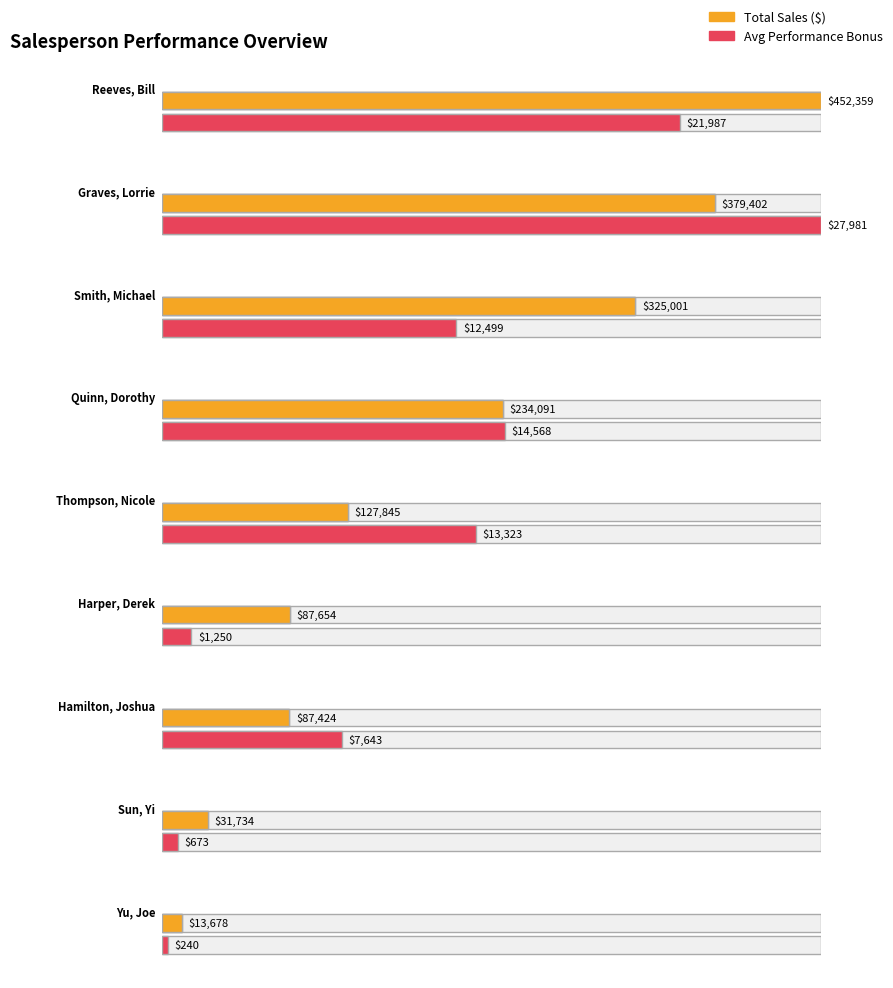

Which series has the widest spread of values?

Total Sales ($)